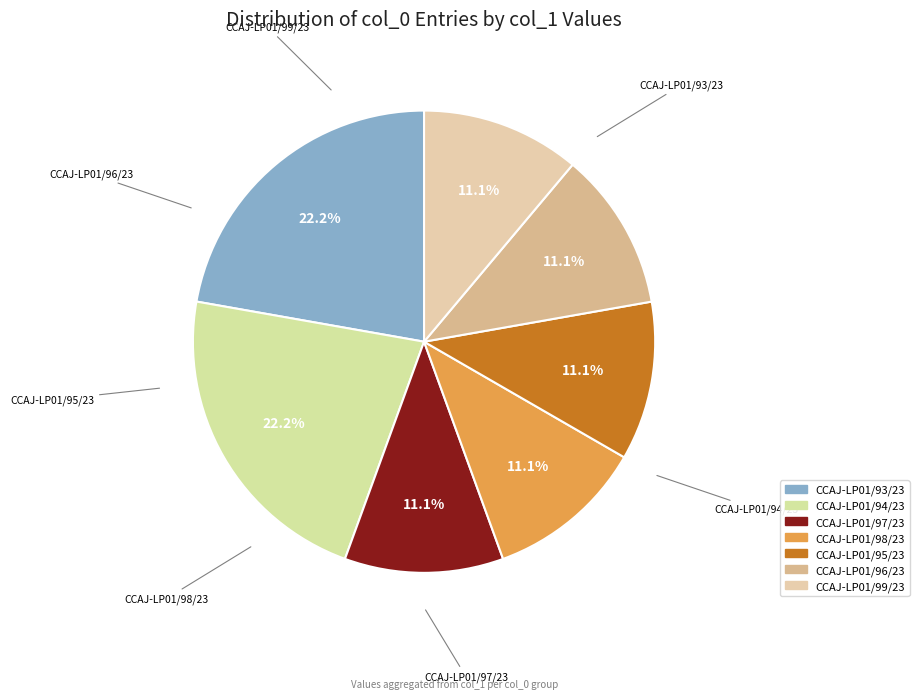

Is there a majority slice in this chart?

No